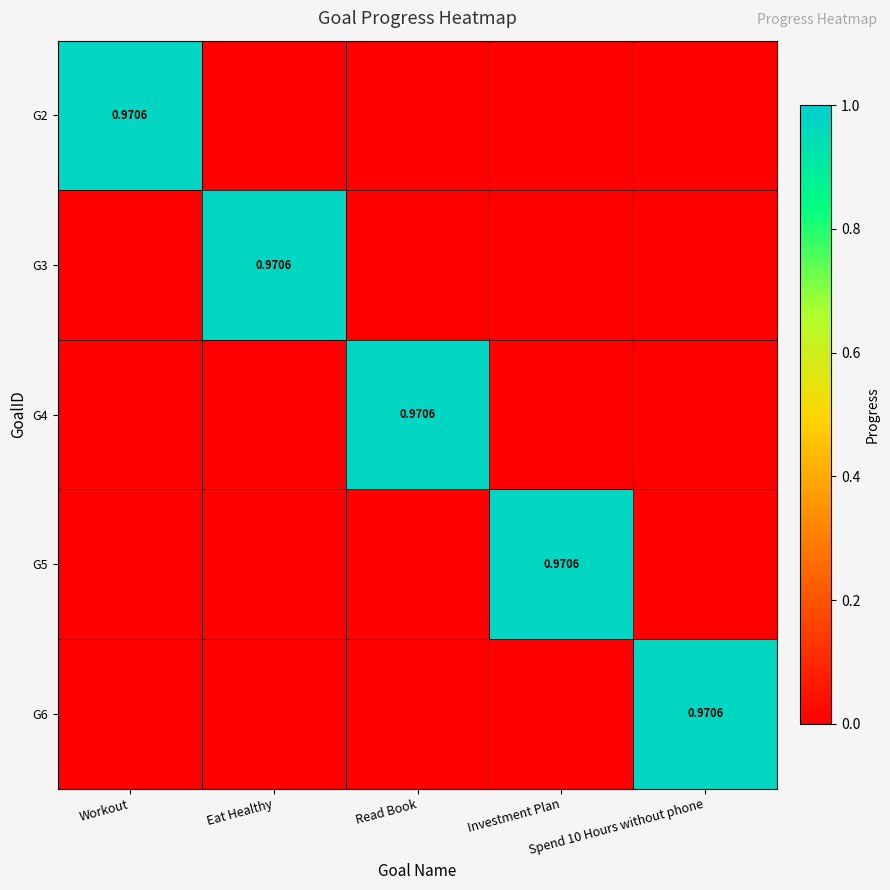

The G6 series shows 0.0 at Eat Healthy. True or false?

True